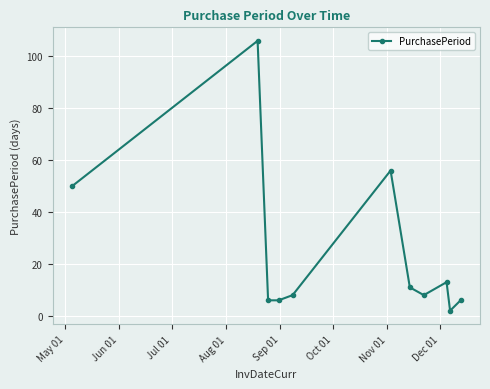

What is the difference between the maximum and minimum values?

104